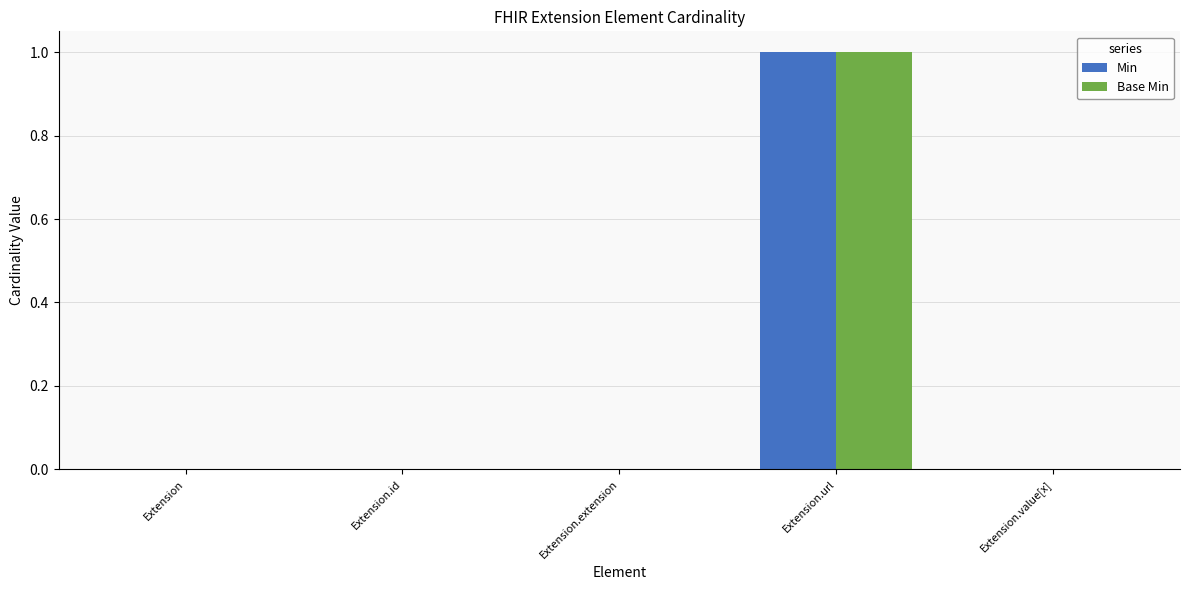

The Min series shows 0 at Extension. True or false?

True